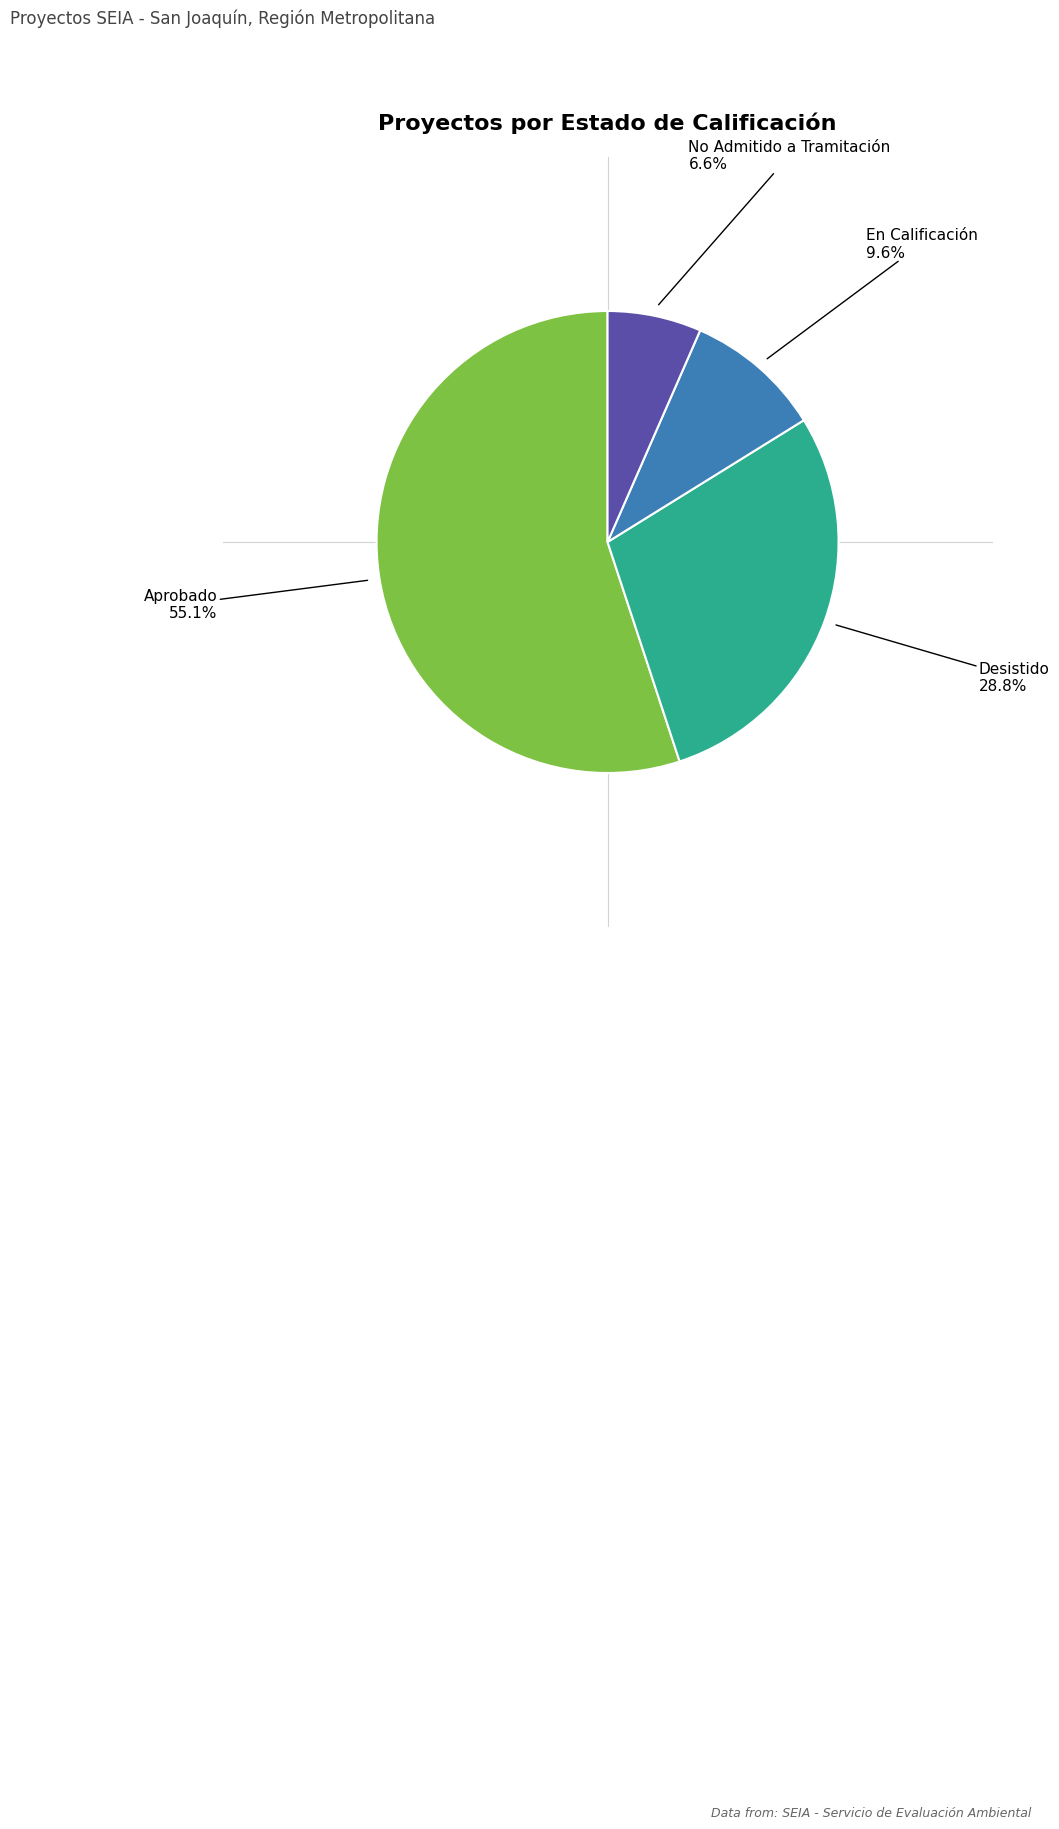

What is the majority slice?

Aprobado